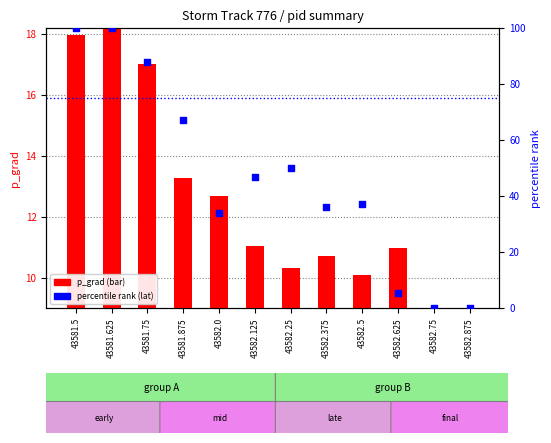

Is the value of p_grad at 43582.375 greater than the value of percentile rank (lat) at 43581.875?

No